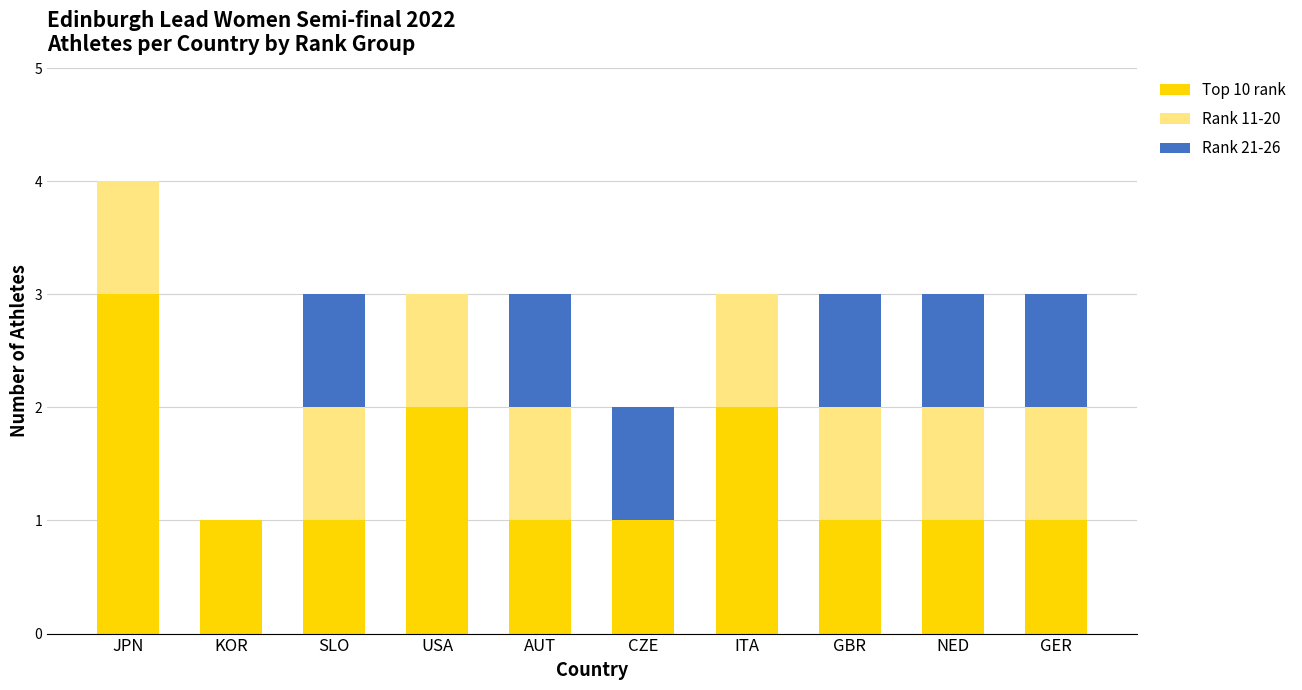

Reading left to right, what are the values for Top 10 rank?

JPN=3	KOR=1	SLO=1	USA=2	AUT=1	CZE=1	ITA=2	GBR=1	NED=1	GER=1